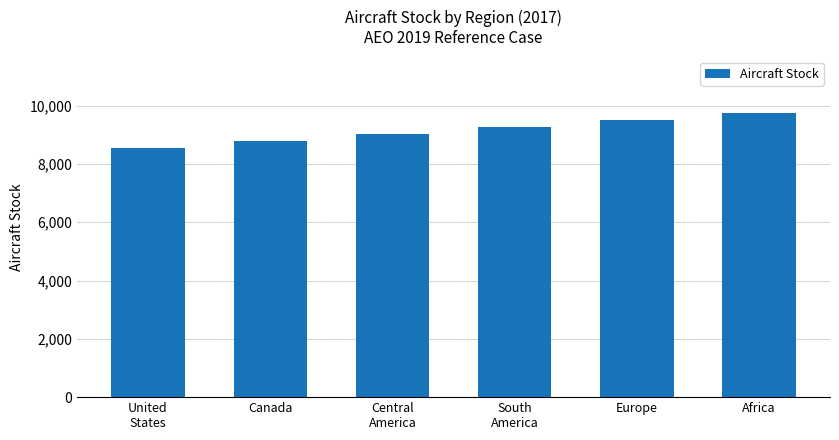

What is the sum of the values at Canada and United
States?

17339.7